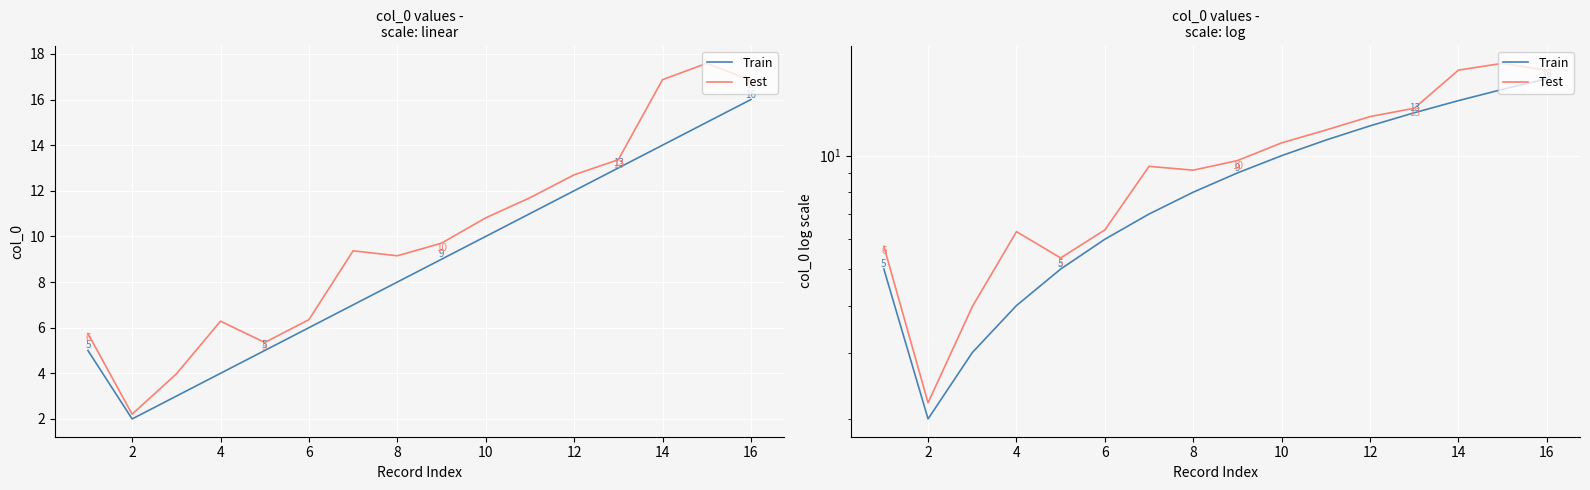

What is the highest value of the Train series?

16.0